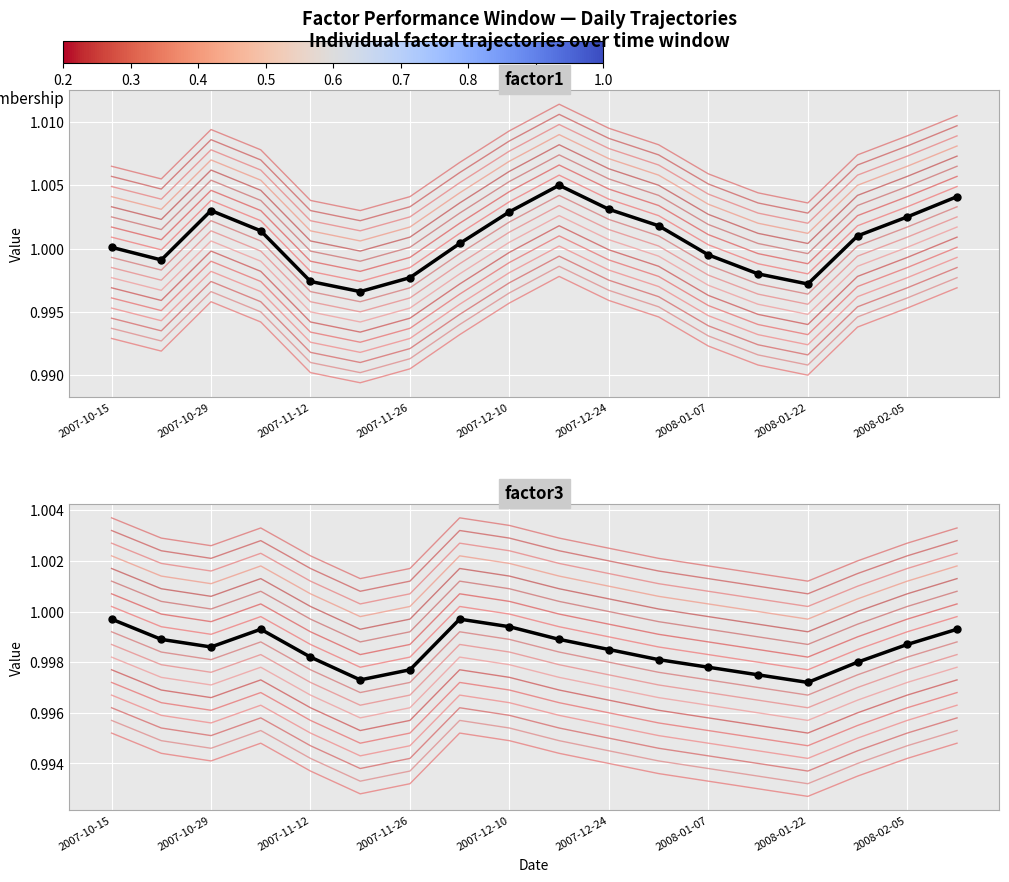

What are all the series names shown in the legend?

factor1 (mean), factor3 (mean)